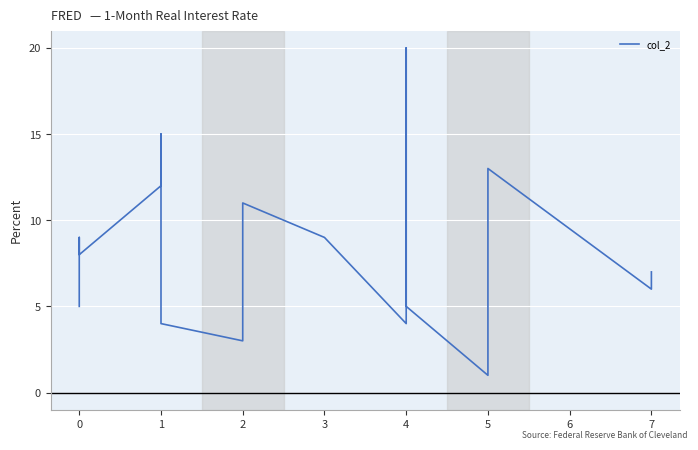

How many interior local valleys (lower than both neighbors) does the data have?

5